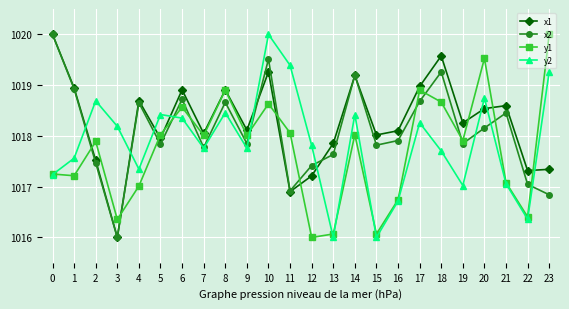

What is the value of the x1 point at the 2nd from the left?

1018.9